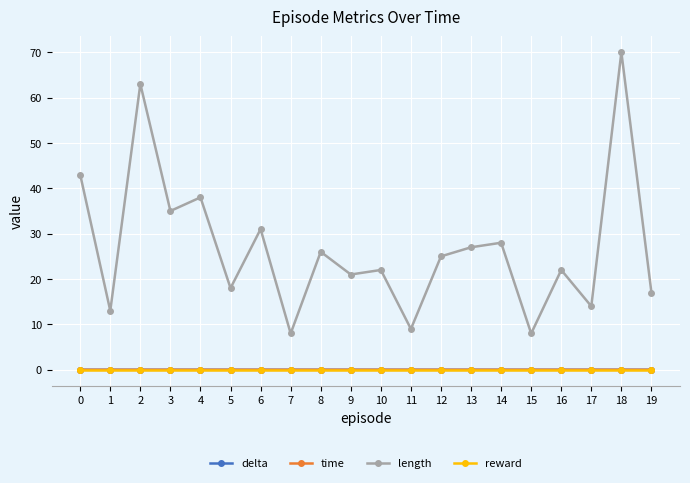

At which category does the chart reach its peak across all series?

18